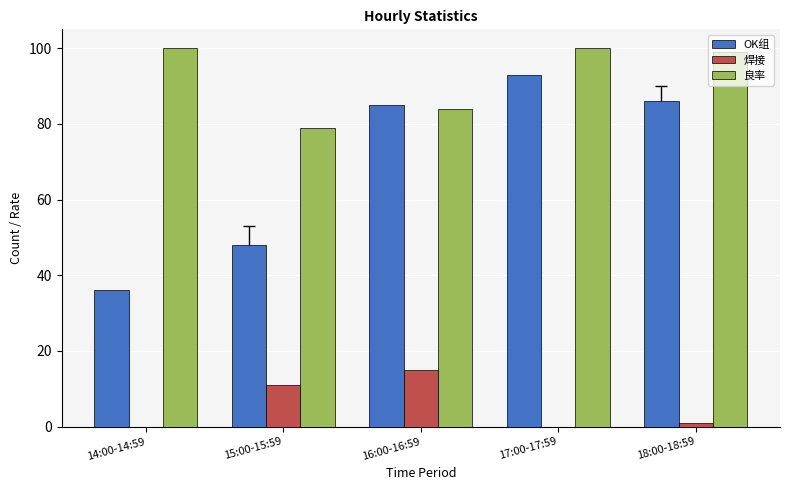

The value of 焊接 at 15:00-15:59 is 11. True or false?

True